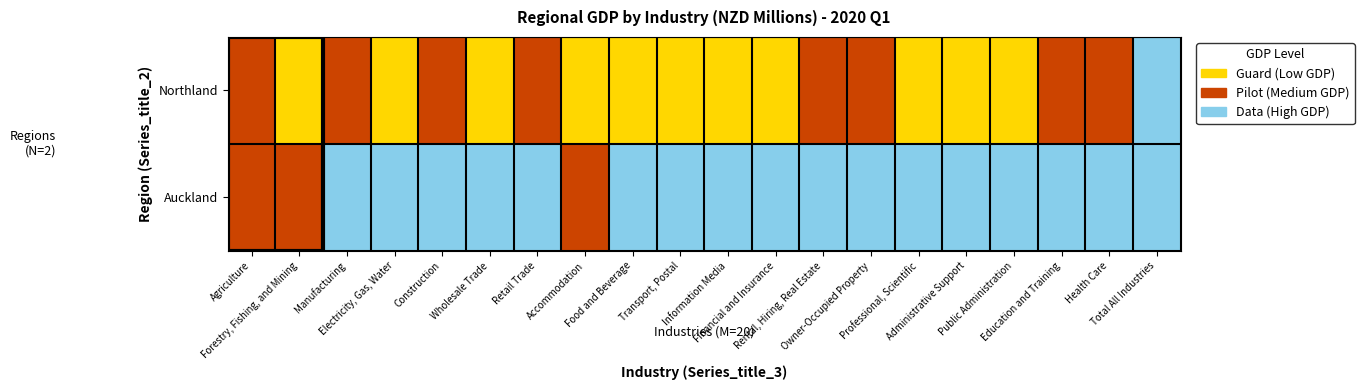

Rank the series by their maximum value, from highest to lowest.

Northland, Auckland